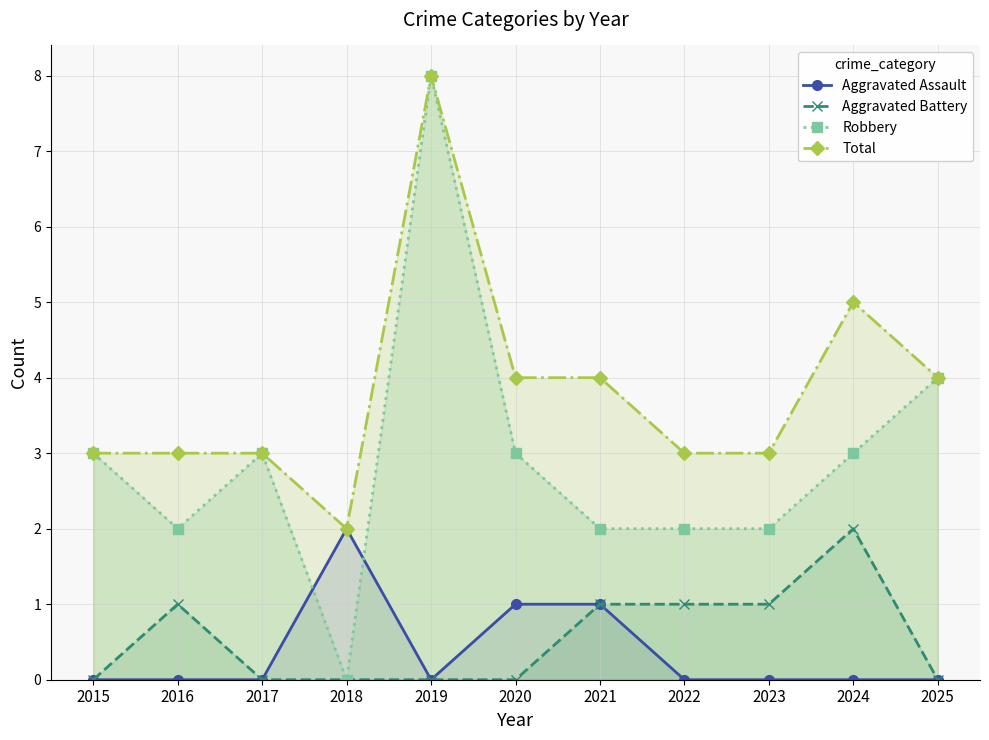

What is the minimum value for Total?

2